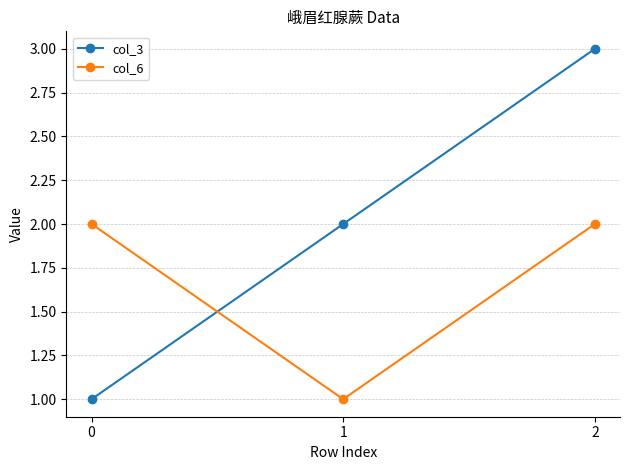

What is the difference between the col_3 values at 0 and 2?

2